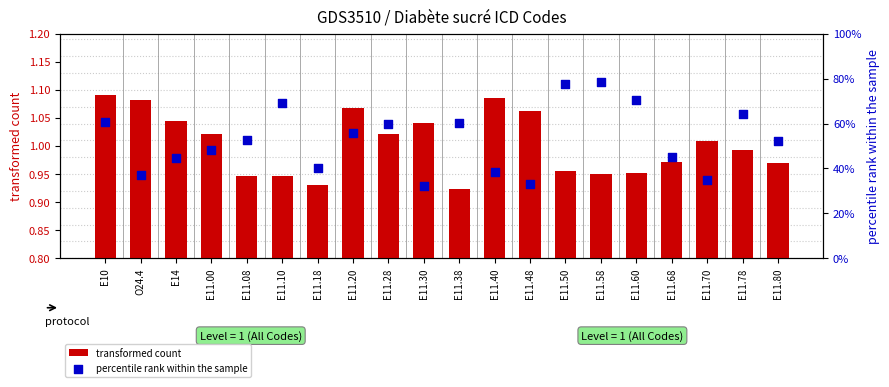

Which series has the largest Y range (max minus min)?

percentile rank within the sample